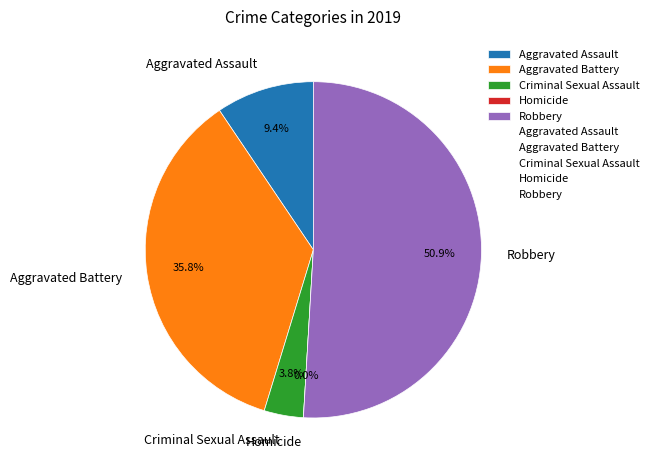

Count the number of slices in the pie.

5